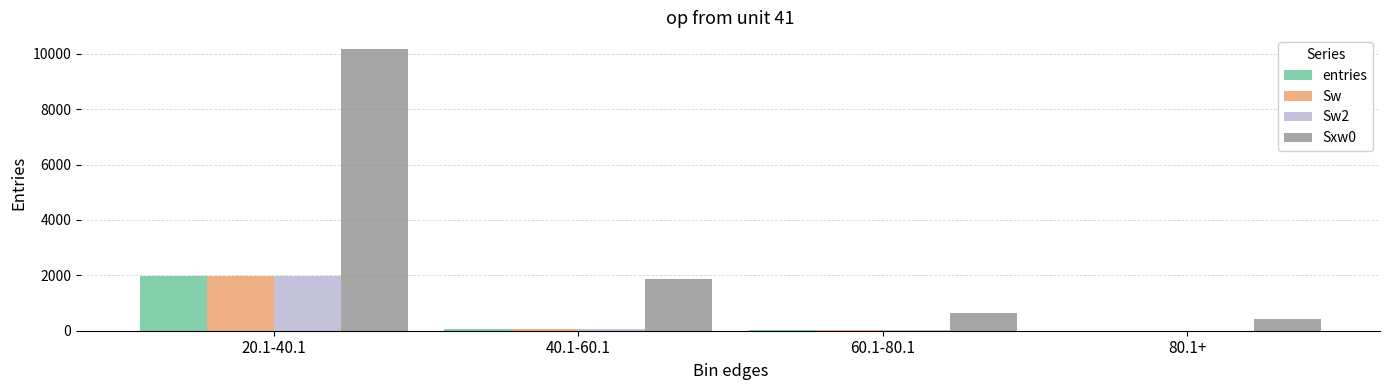

Are the bars horizontal?

No